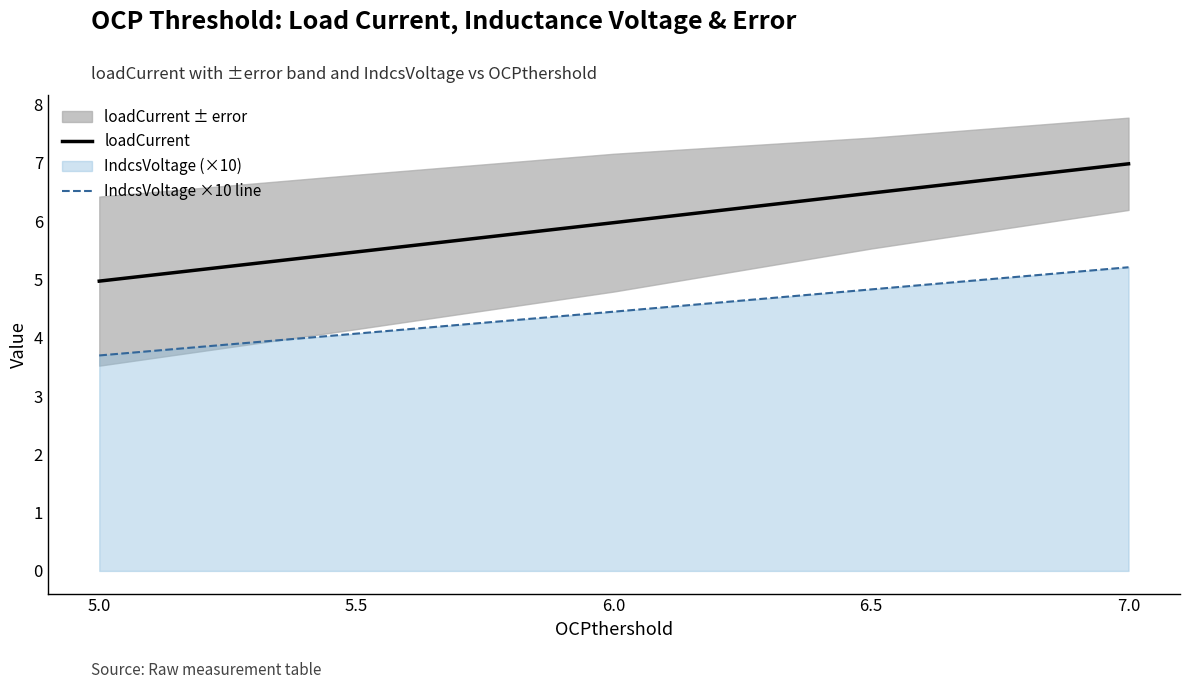

Which series has the widest spread of values?

loadCurrent